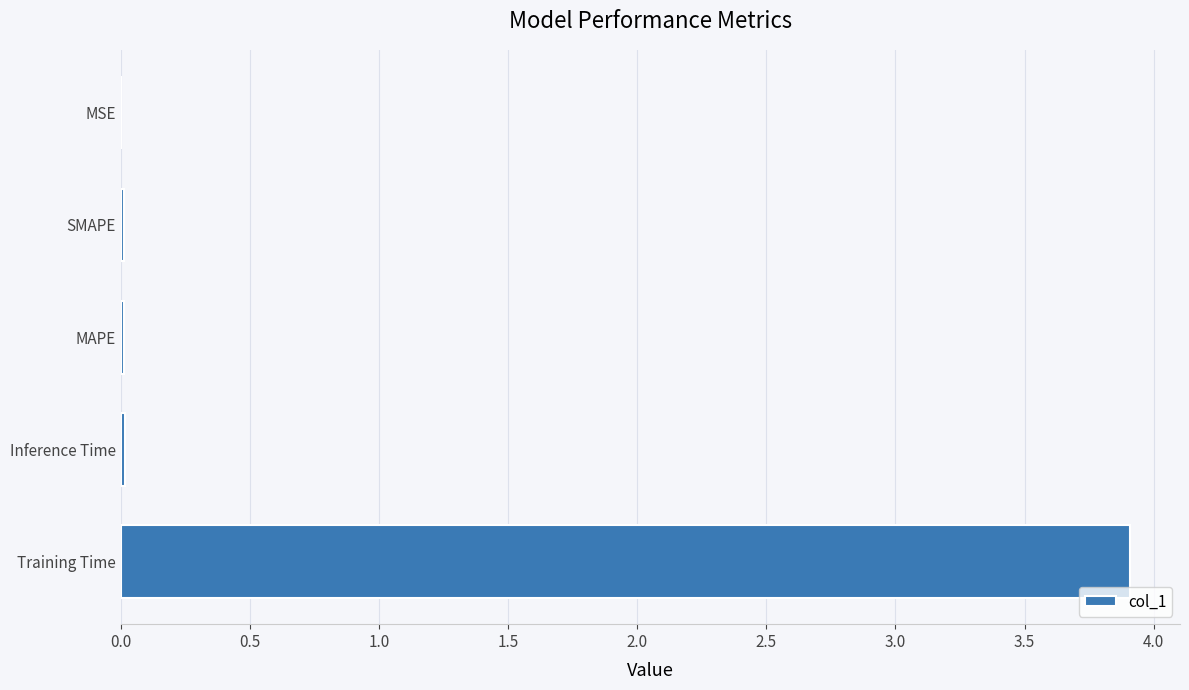

What is the sum of all values?

4.0